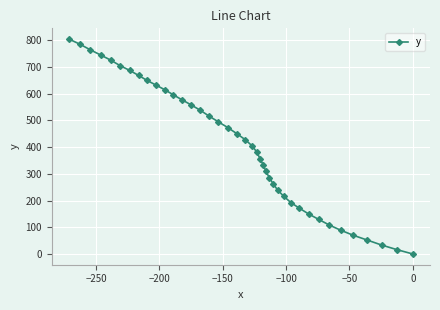

Reading right to left, what are all the values shown in this chart?

0.0	16.3	33.6	51.8	69.9	88.9	108.6	129.3	149.8	171.3	192.7	215.9	238.9	262.6	286.1	309.4	333.8	357.1	381.5	405.3	428.6	451.0	473.7	495.3	516.8	538.1	558.3	577.3	596.1	615.0	632.6	650.2	669.0	687.9	705.9	726.2	745.4	764.8	785.4	805.0